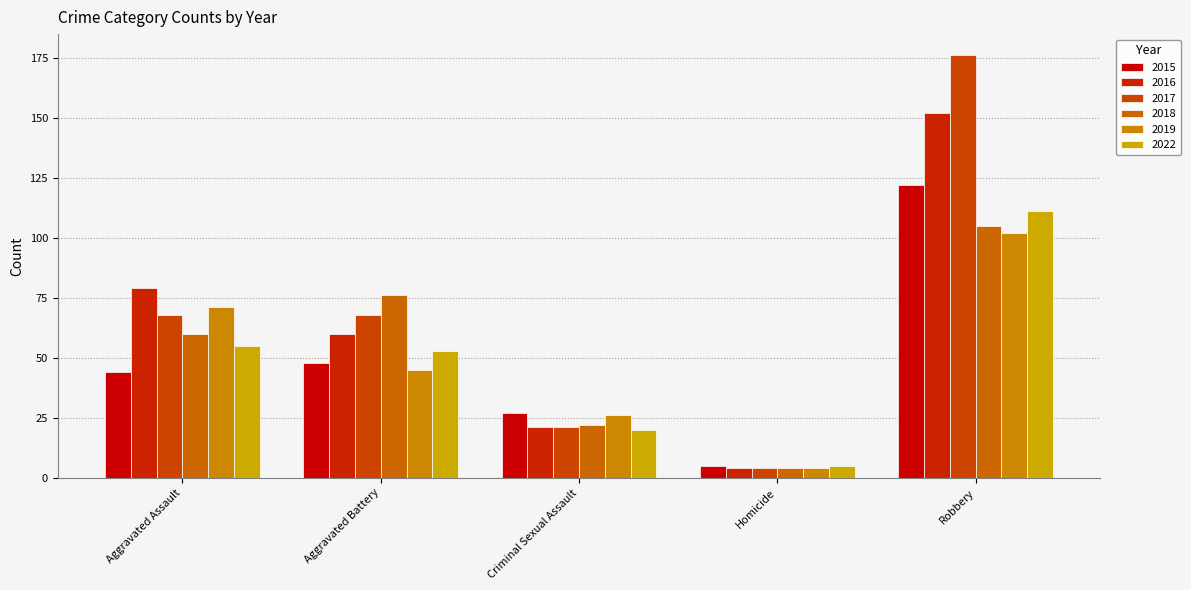

What are all the series names shown in the legend?

2015, 2016, 2017, 2018, 2019, 2022